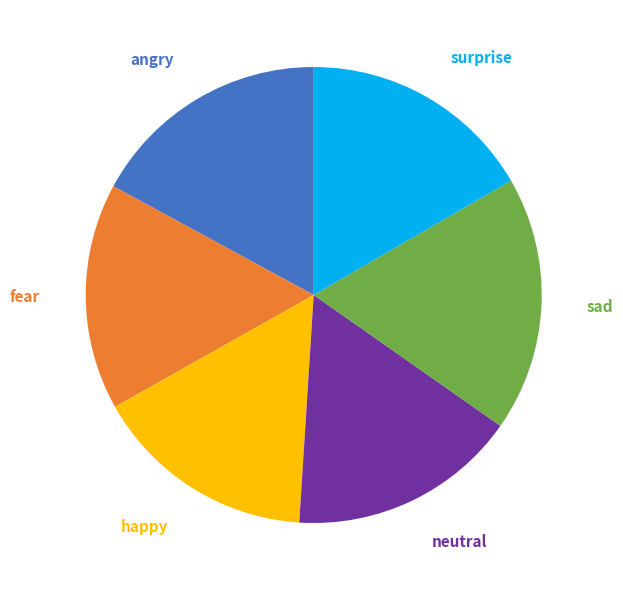

How many slices are in this pie chart?

6